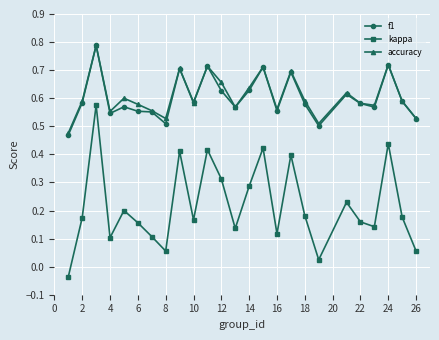

Does the chart display data point markers on the line(s)?

Yes